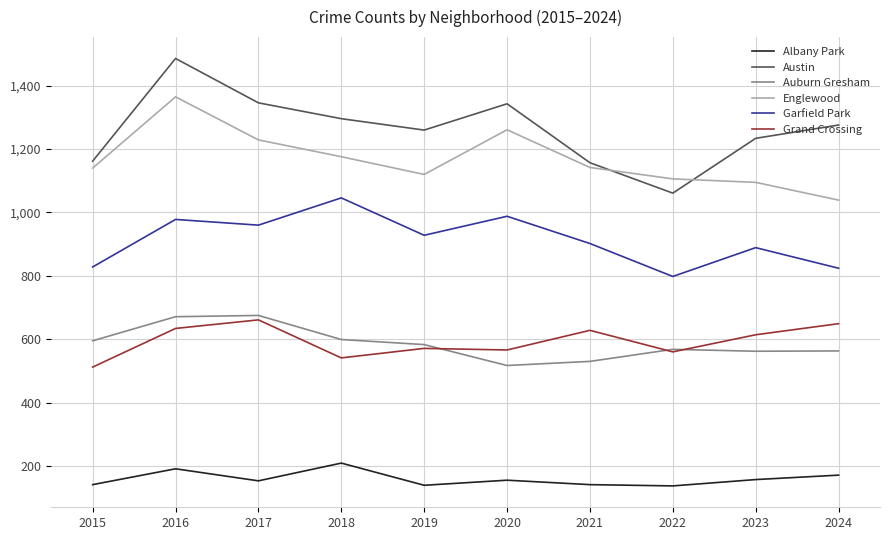

Is the value of Grand Crossing at 2016 greater than the value of Albany Park at 2016?

Yes